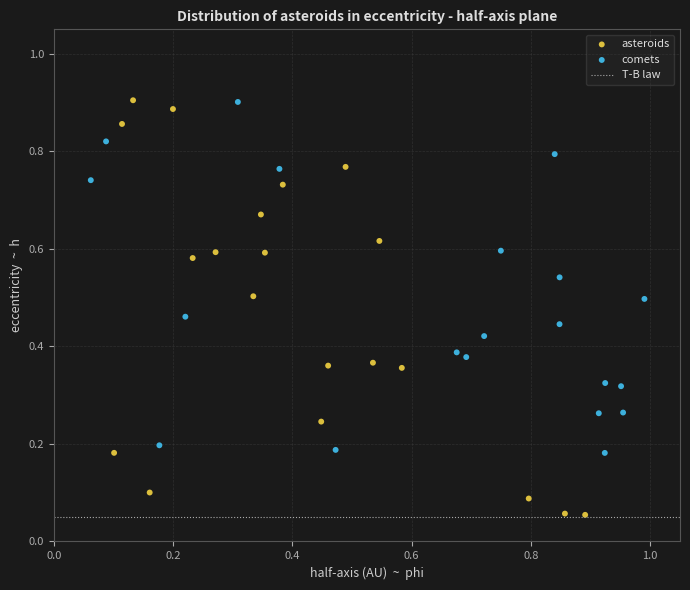

Which series has the widest spread of Y values?

asteroids